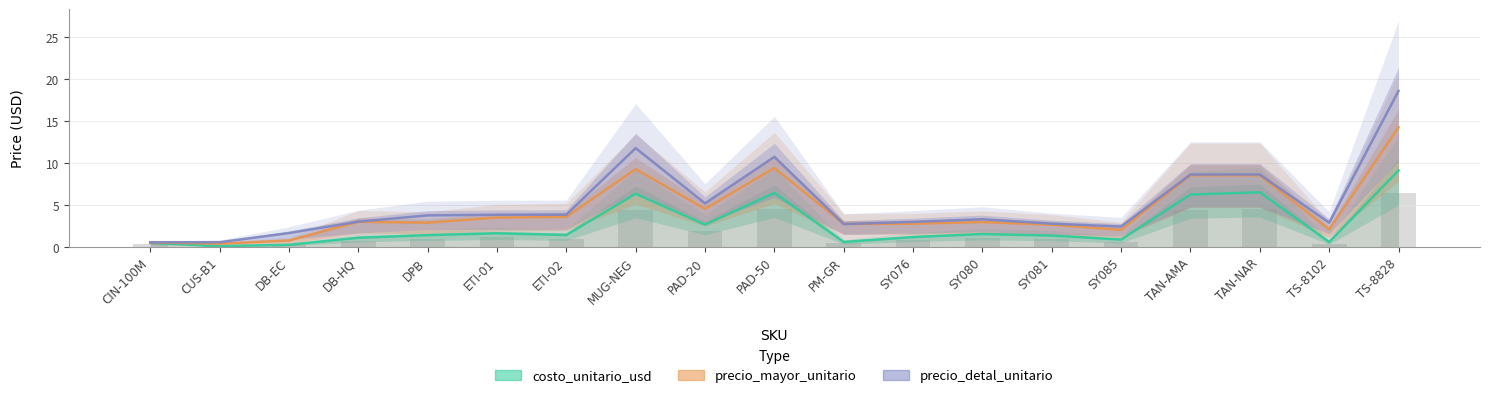

What is the maximum value for precio_detal_unitario?

18.6